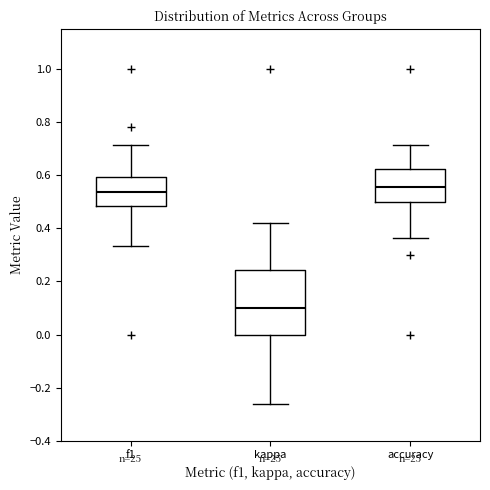

Reading left to right, transcribe this box plot: for each box, give where its median line is, the range the box spans, and where its two whiskers end, as read against the y-axis. The values are not printed on the chart, so give them approximately, as read against the axis.

f1: median 0.54, box 0.48 to 0.60, whiskers 0.34 to 0.72
kappa: median 0.10, box 0.00 to 0.24, whiskers -0.26 to 0.42
accuracy: median 0.56, box 0.50 to 0.62, whiskers 0.36 to 0.72